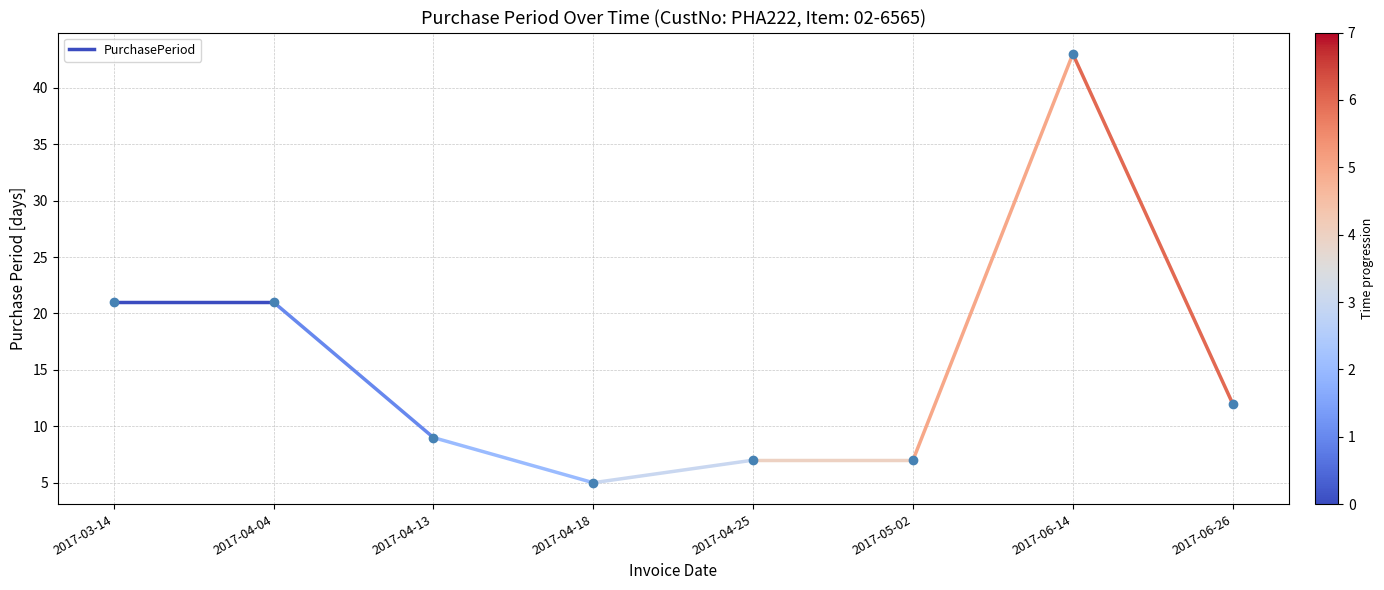

List the labels in order of value, smallest first.

2017-04-18, 2017-04-25, 2017-05-02, 2017-04-13, 2017-06-26, 2017-03-14, 2017-04-04, 2017-06-14